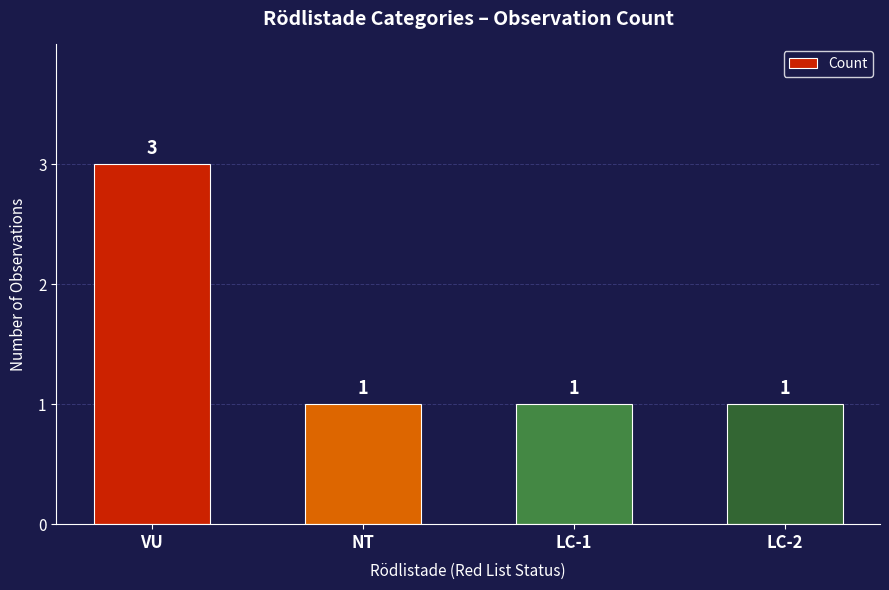

What is the ratio of the value at LC-2 to the value at LC-1?

1.0